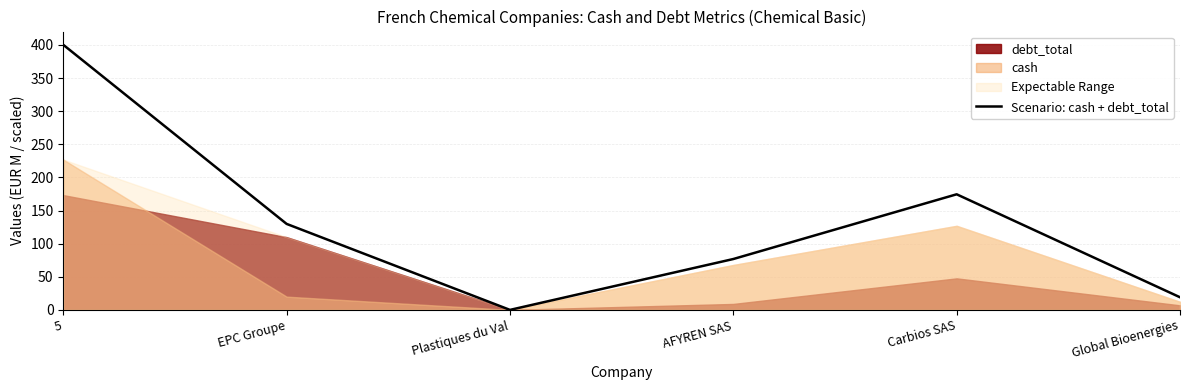

What is the change in value from 5 to EPC Groupe?

-270.4